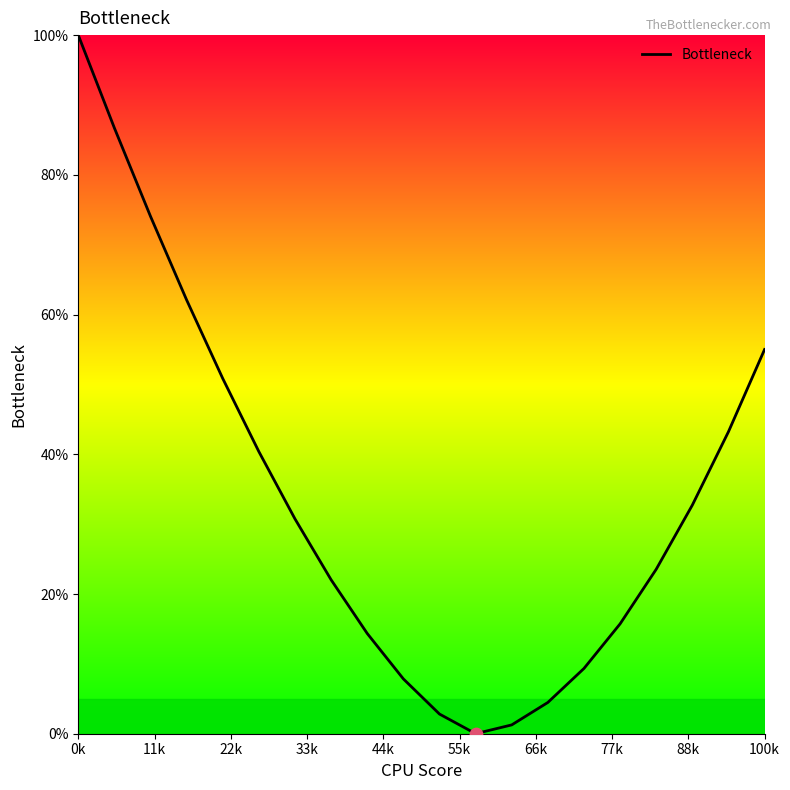

What is the difference between the maximum and minimum values?

100.0